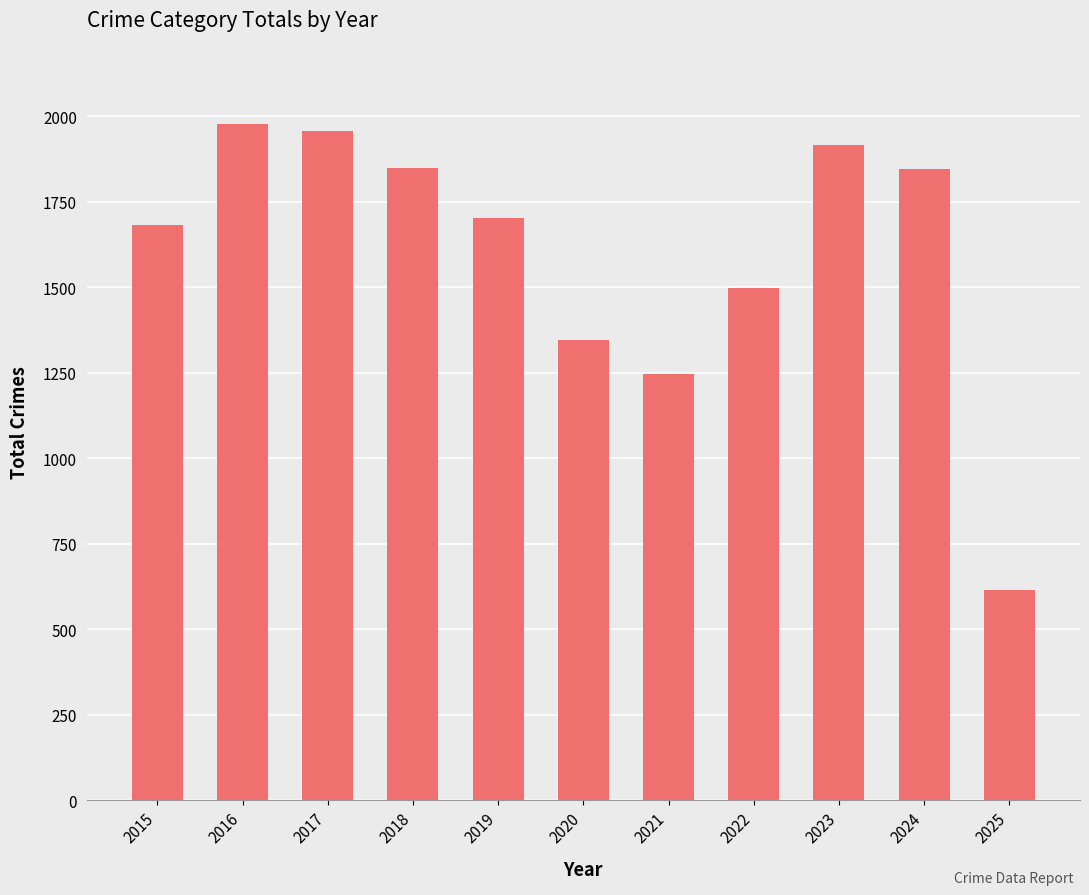

Where does the data first go above 1702?

2016